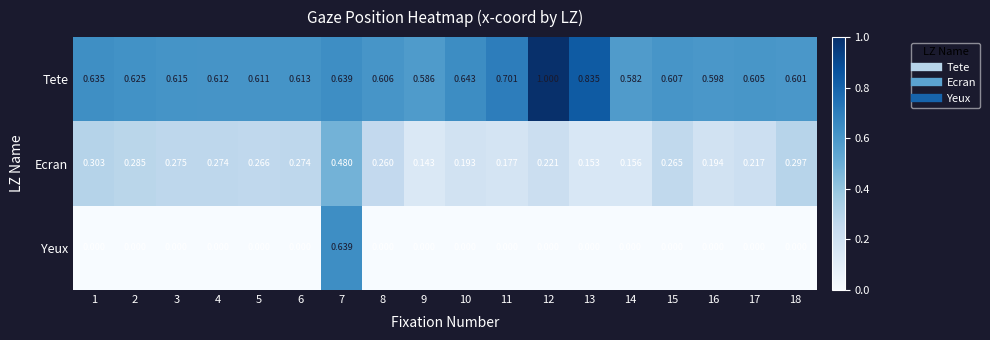

Which series has the largest total across all categories?

Tete